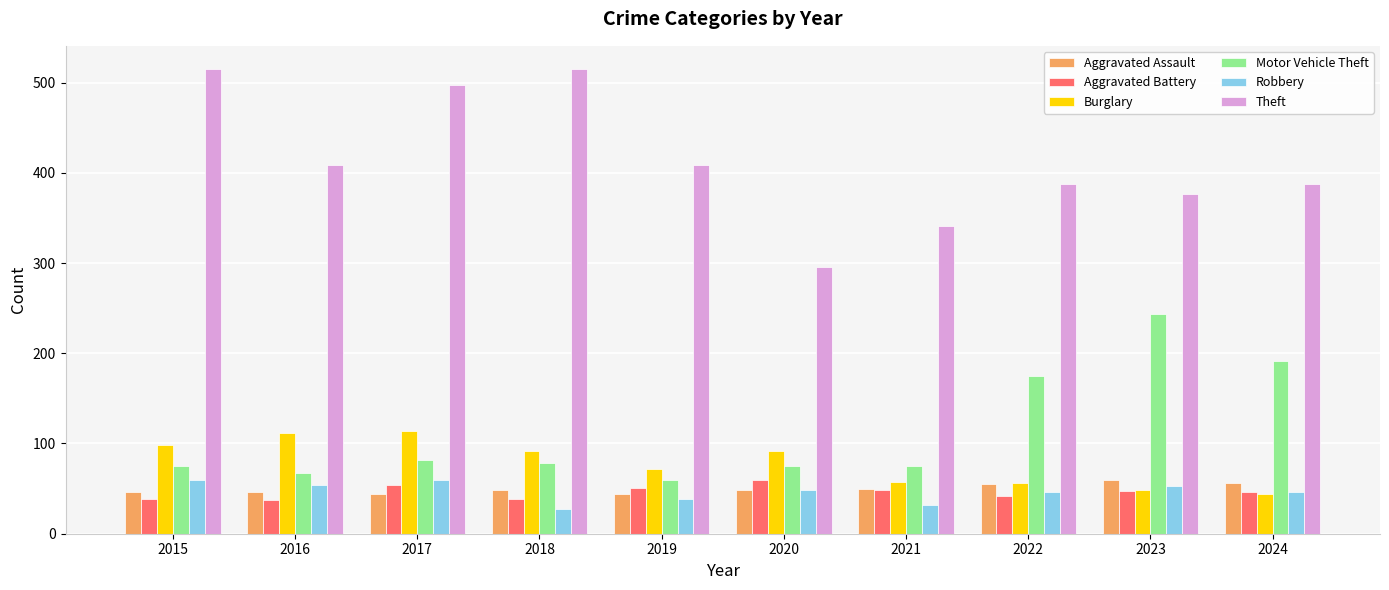

True or false: Aggravated Assault has a value of 72 at 2021.

False